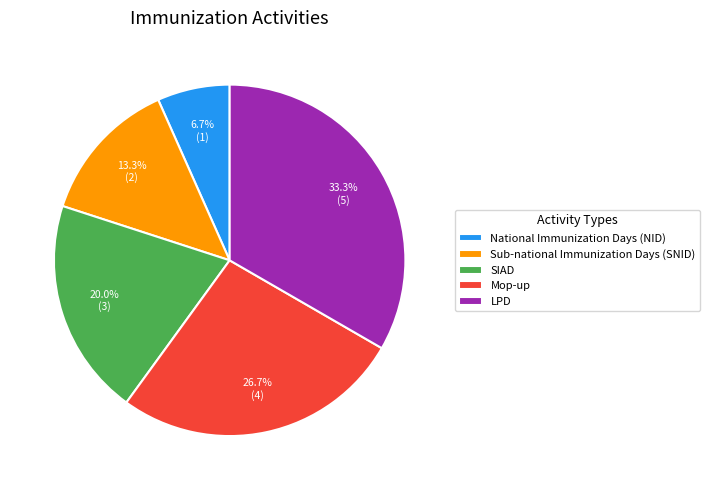

Is there any slice that represents more than half of the pie?

No